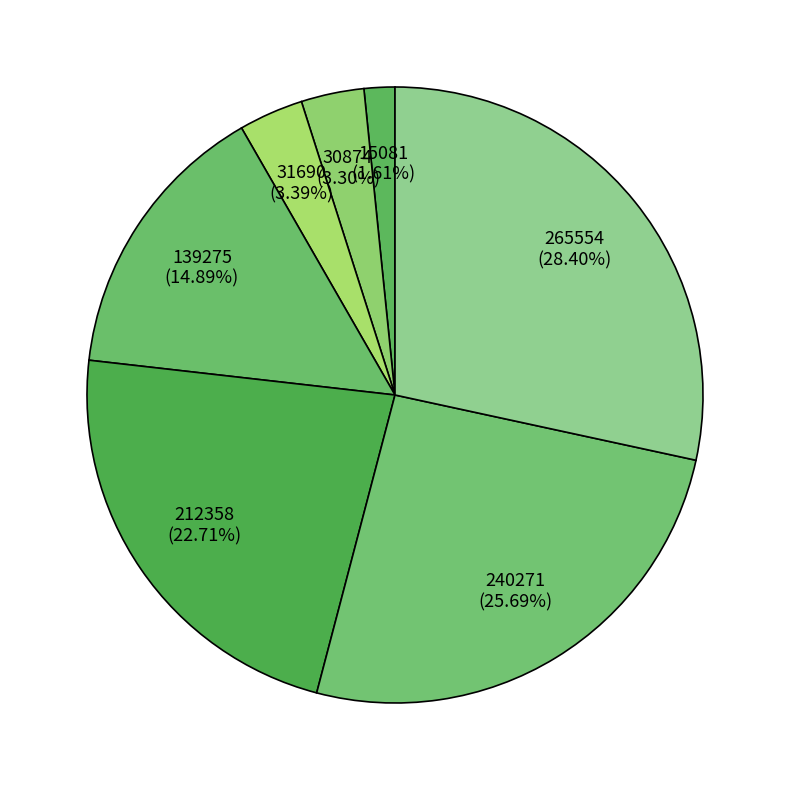

What is the total percentage of 265554 and 30874?

31.7%